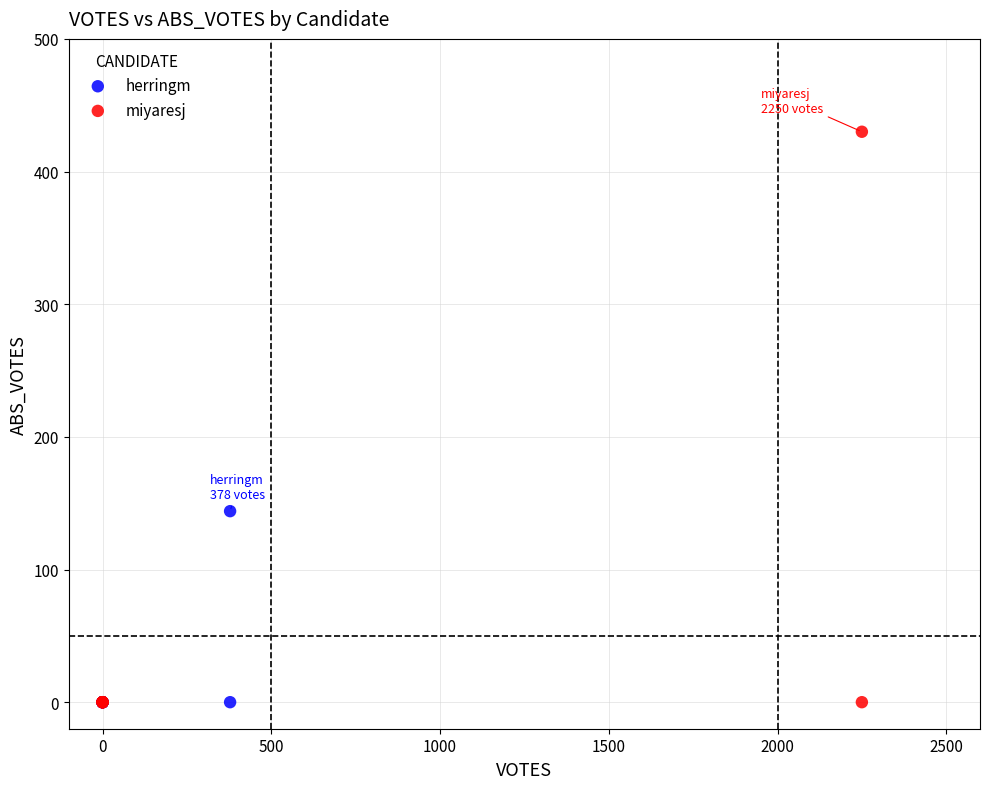

Which series contains the highest Y value?

miyaresj